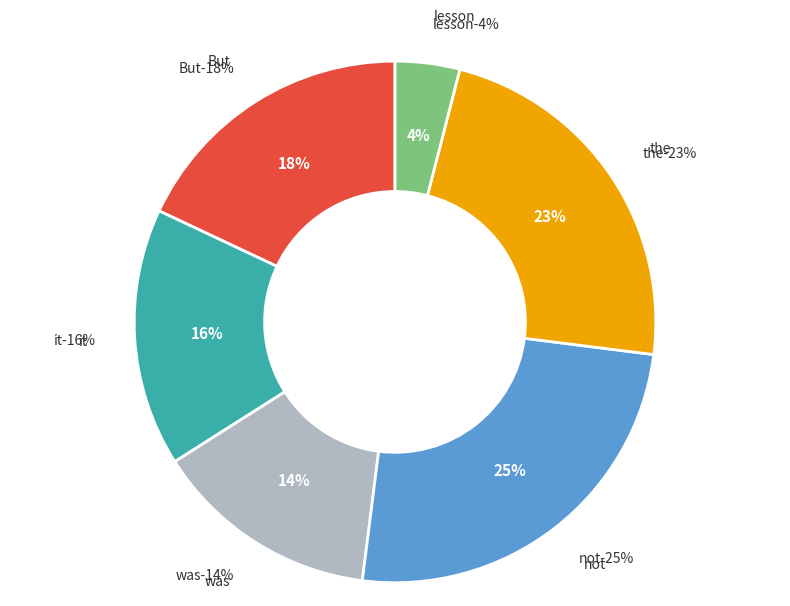

Is there a majority slice in this chart?

No